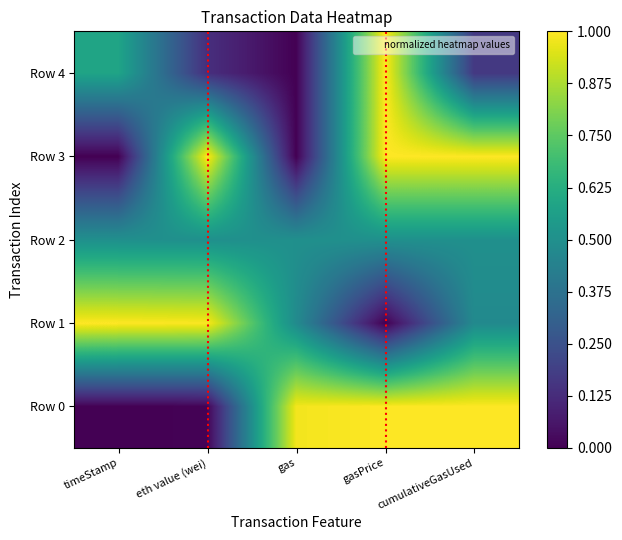

Which series has the largest total across all categories?

Row 3